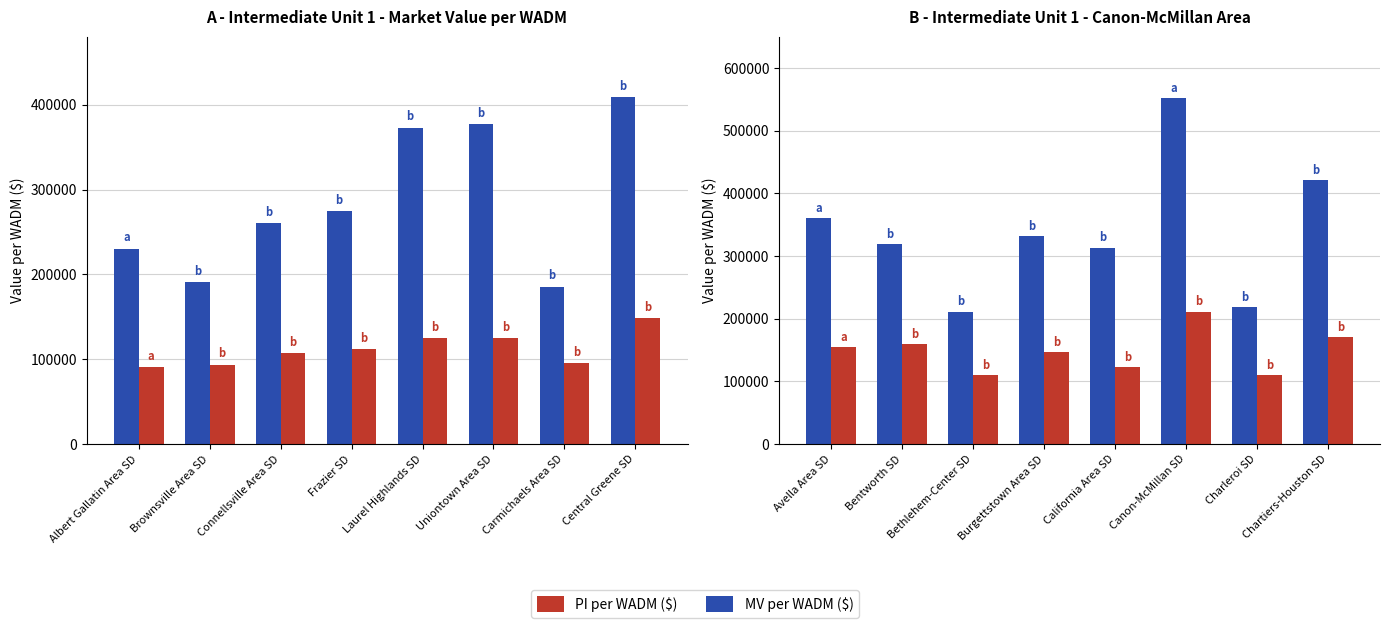

Which series has the largest total across all categories?

MV per WADM